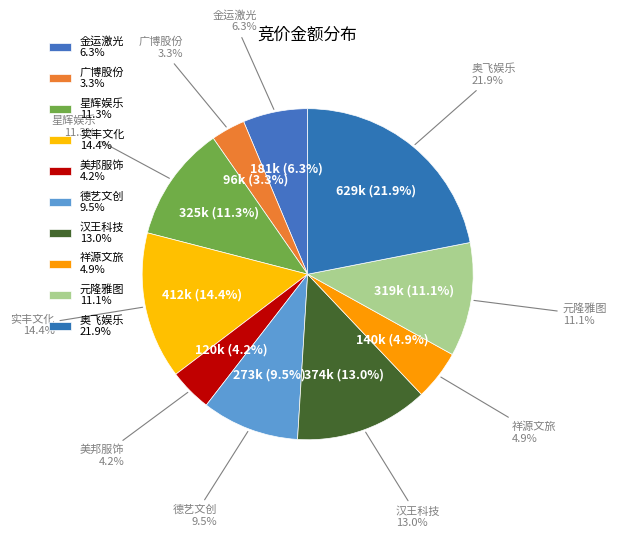

Which slice is the largest?

奥飞娱乐